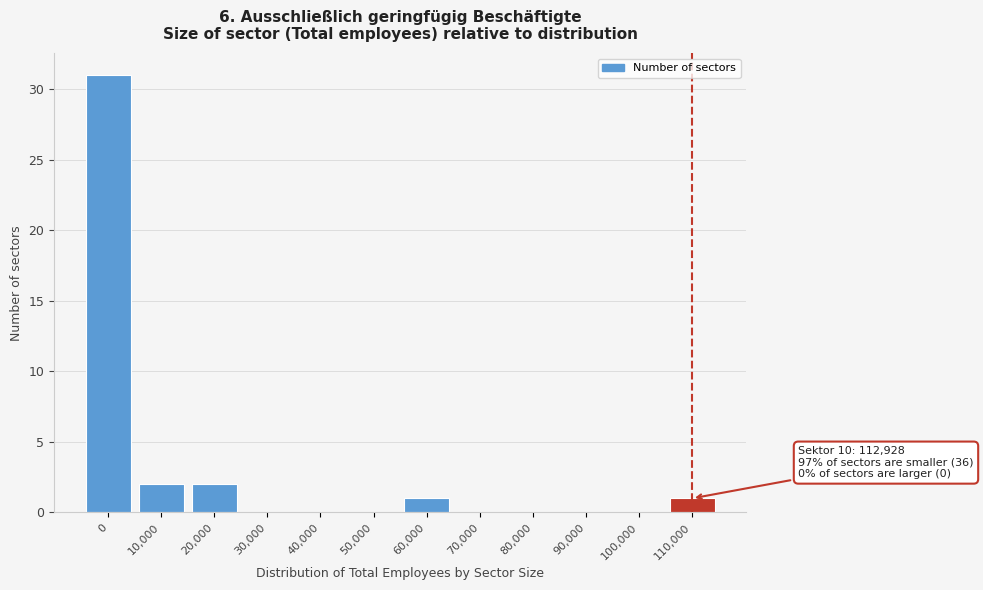

Reading right to left, list all the values displayed in this chart.

110,000=1	100,000=0	90,000=0	80,000=0	70,000=0	60,000=1	50,000=0	40,000=0	30,000=0	20,000=2	10,000=2	0=31